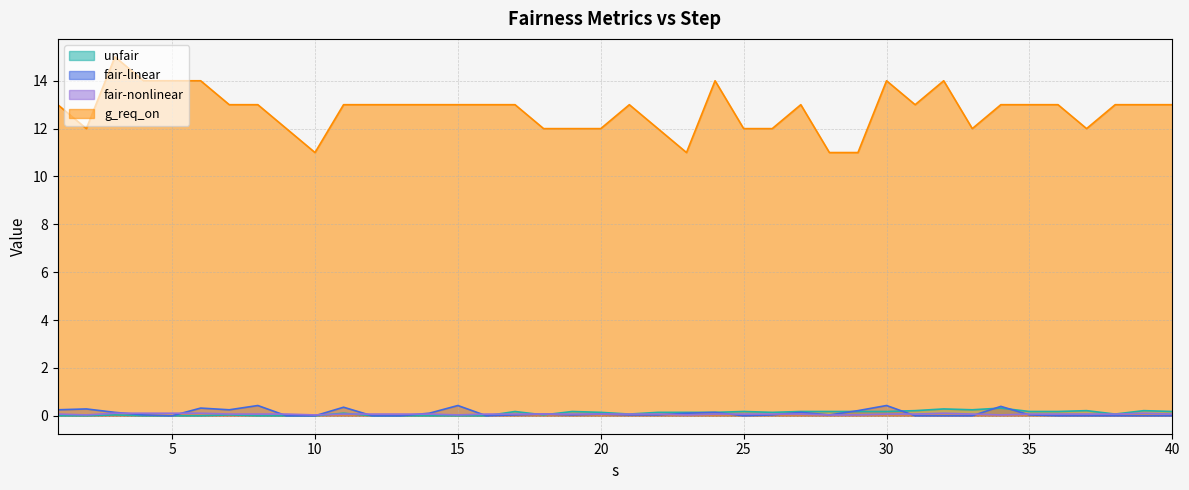

Which series changed the most between 23 and 36?

g_req_on